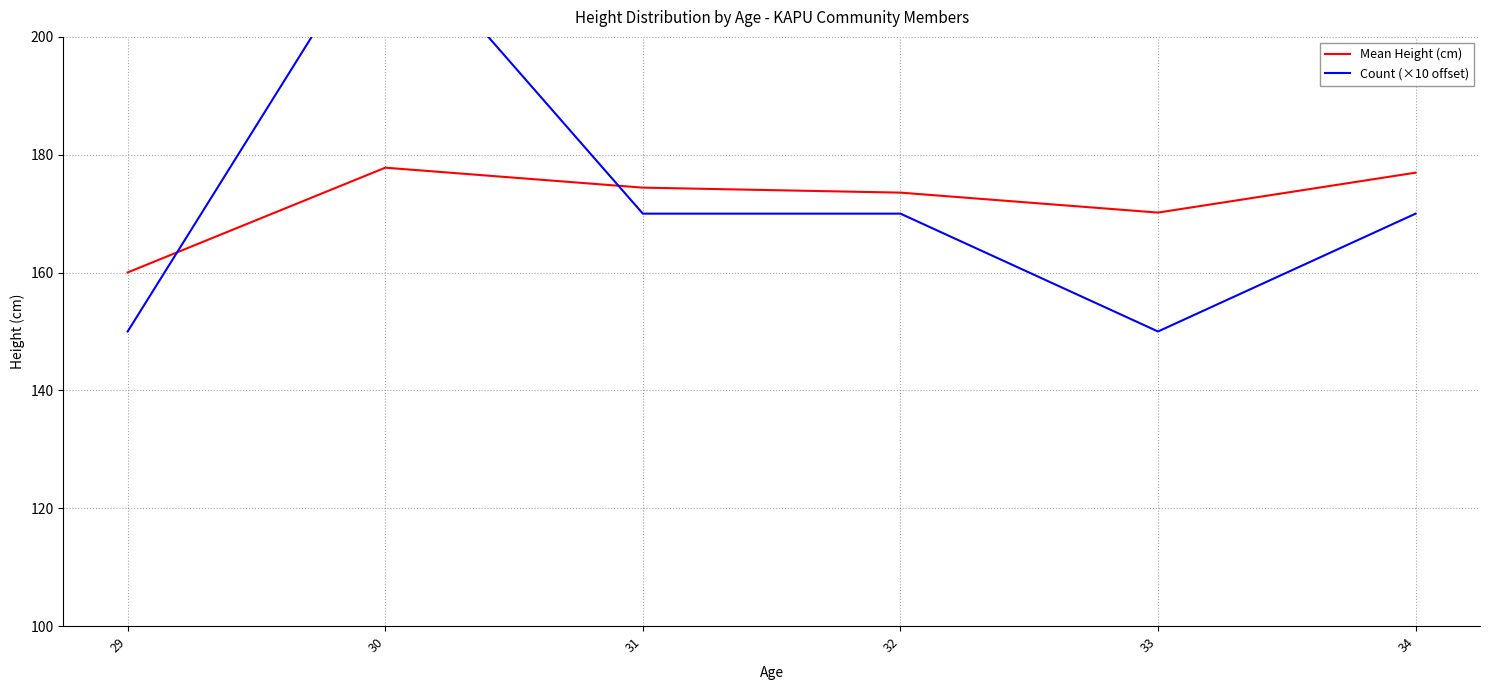

After their last crossing, which series has the higher values: Count (×10 offset) or Mean Height (cm)?

Mean Height (cm)